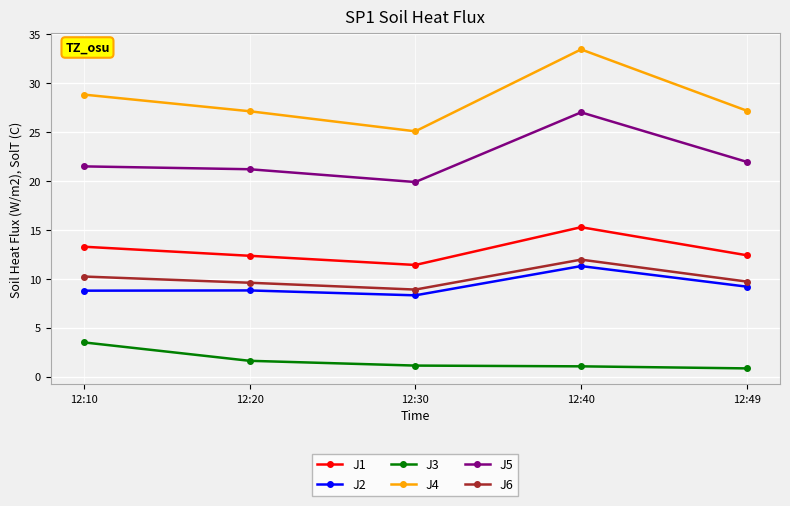

What is the difference between the highest and lowest values at 12:10?

25.3